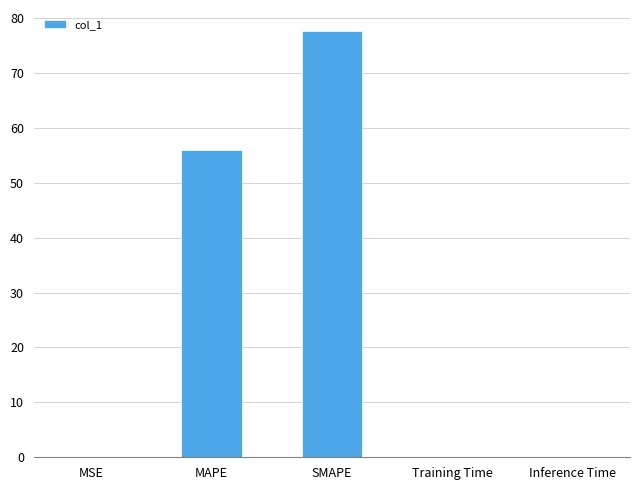

What is the sum of all values?

133.6